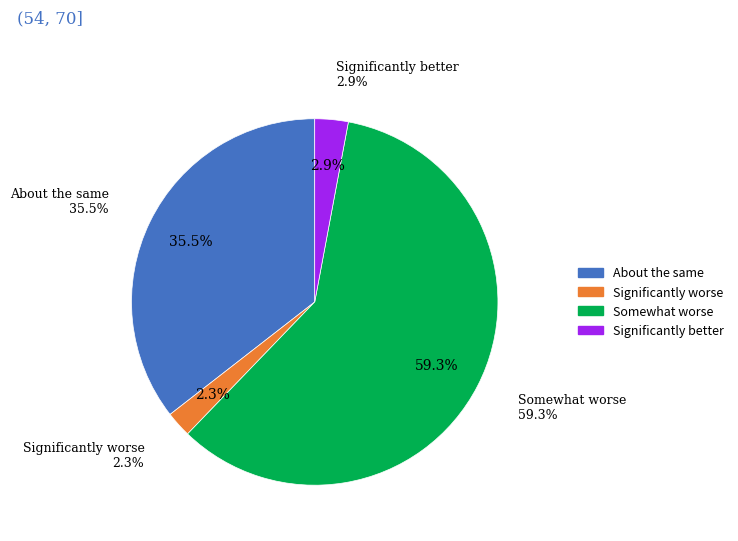

Combined, do 5 and 21 account for over 50%?

No